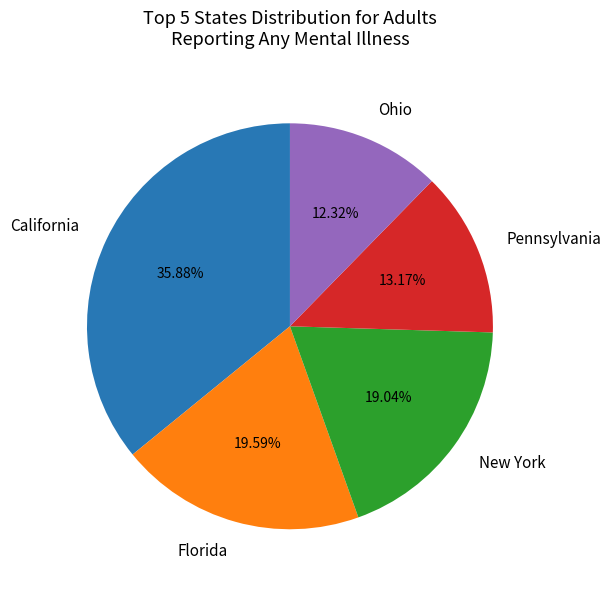

What is the smallest slice in the pie chart?

Ohio